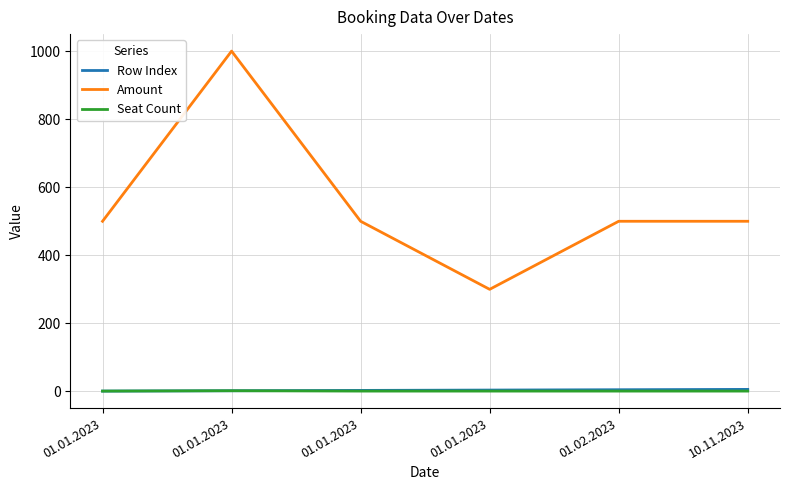

What is the value of the Amount point at the 6th from the left?

500